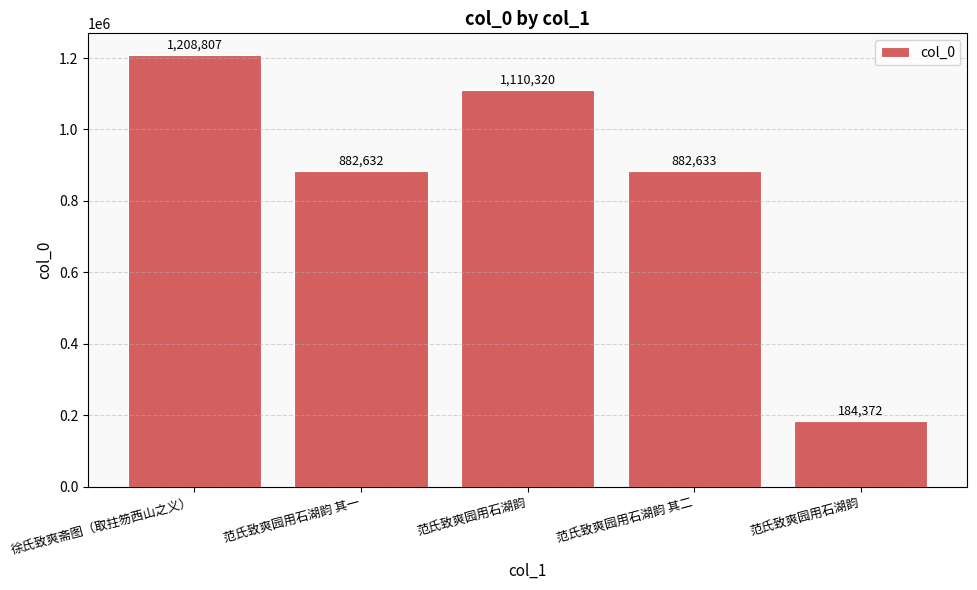

What is the average value?

853753